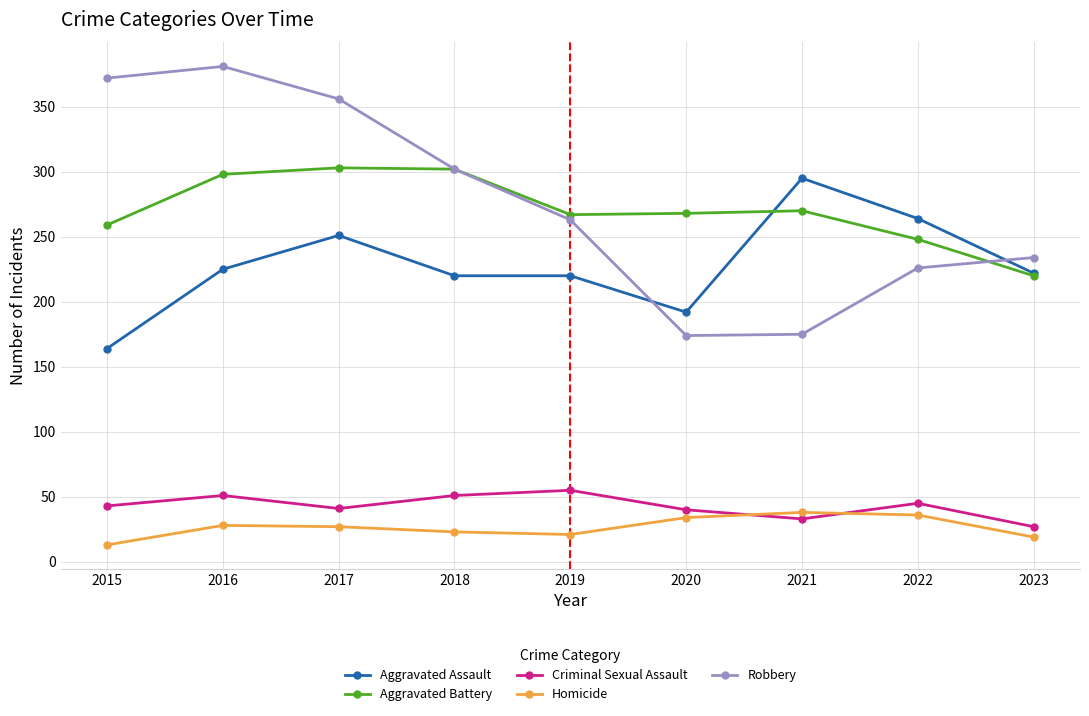

Which category has the highest value in the Criminal Sexual Assault series?

2019